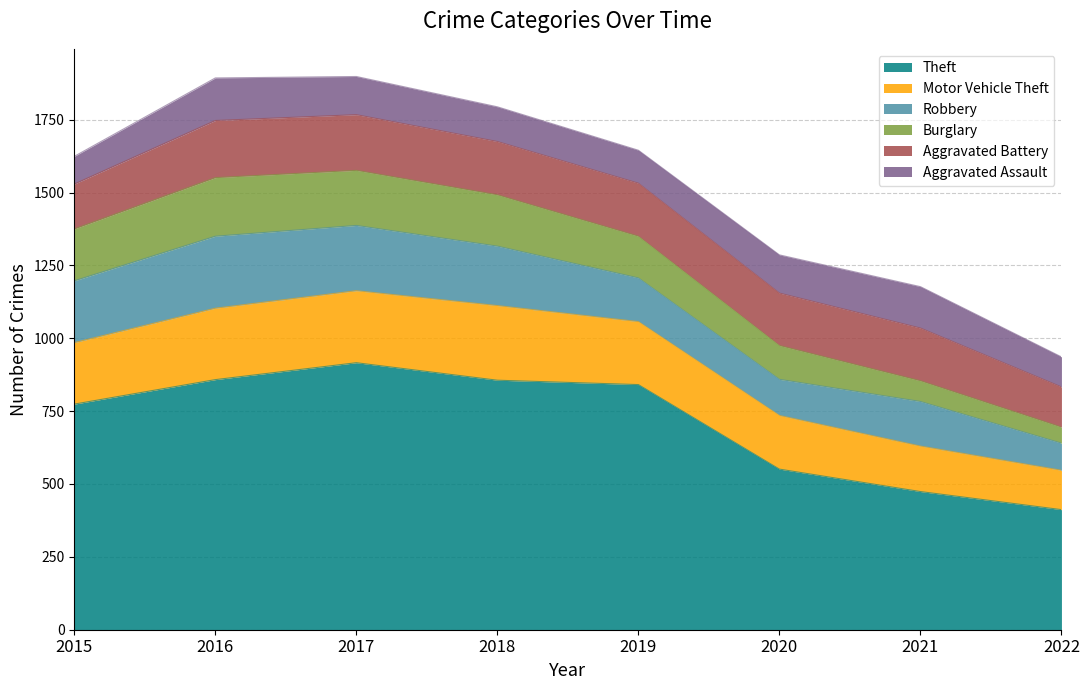

List the labels in order of Aggravated Battery value, smallest first.

2022, 2015, 2020, 2021, 2019, 2018, 2017, 2016